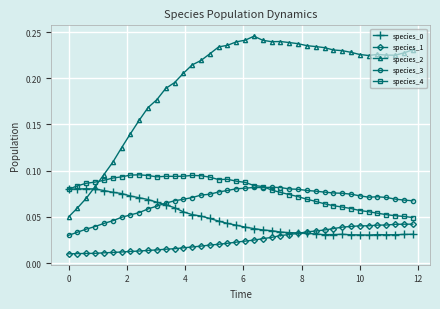

Does the chart have visible grid lines?

Yes